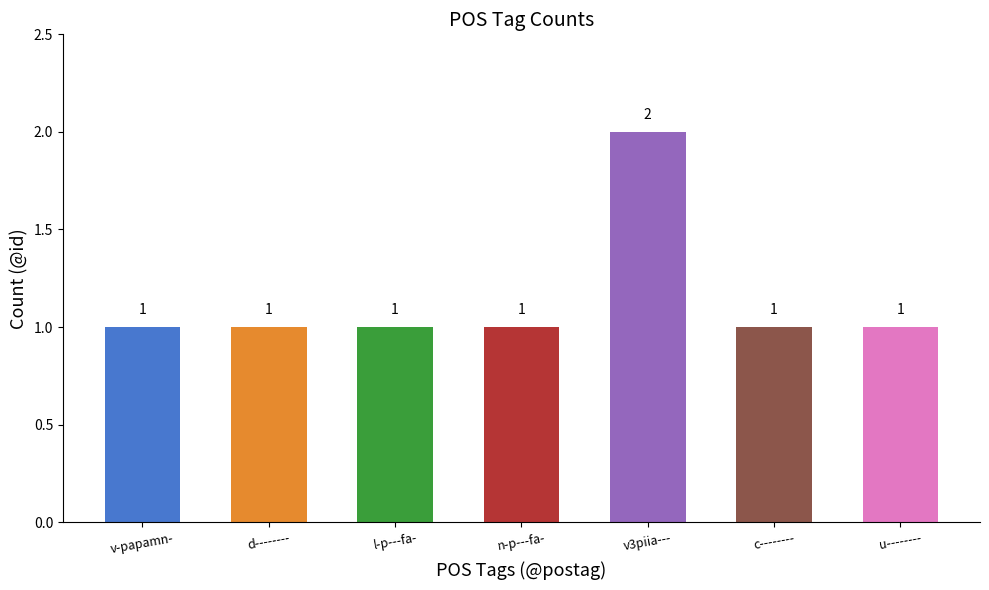

What position from the left is u--------?

7